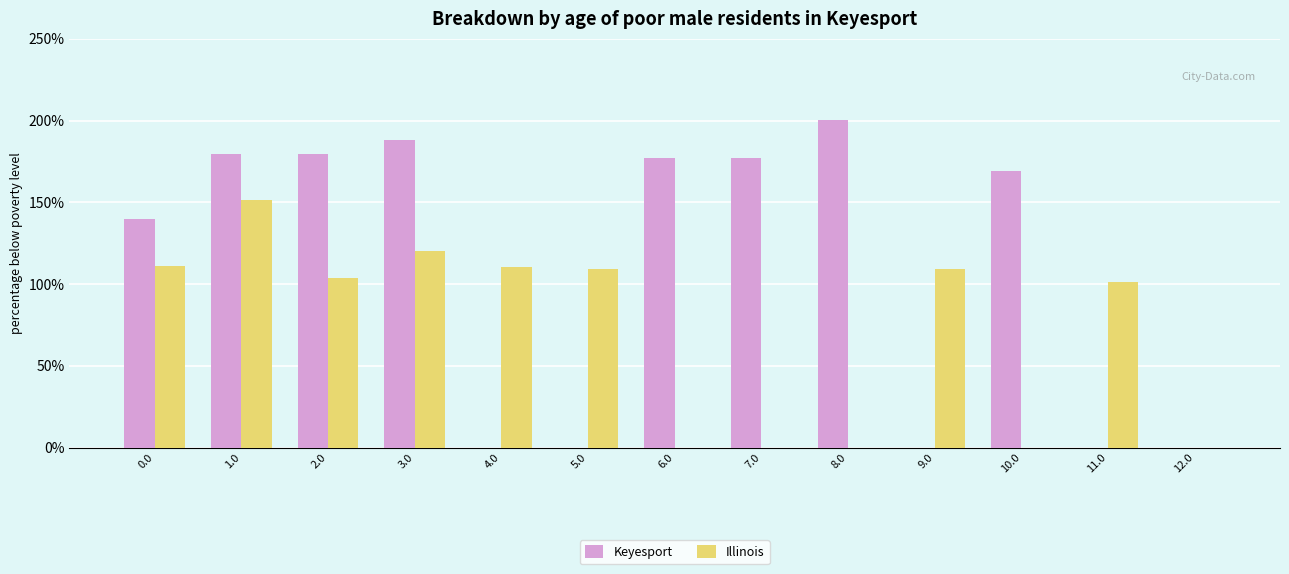

What is the sum of the Keyesport values at 10.0 and 4.0?

169.4